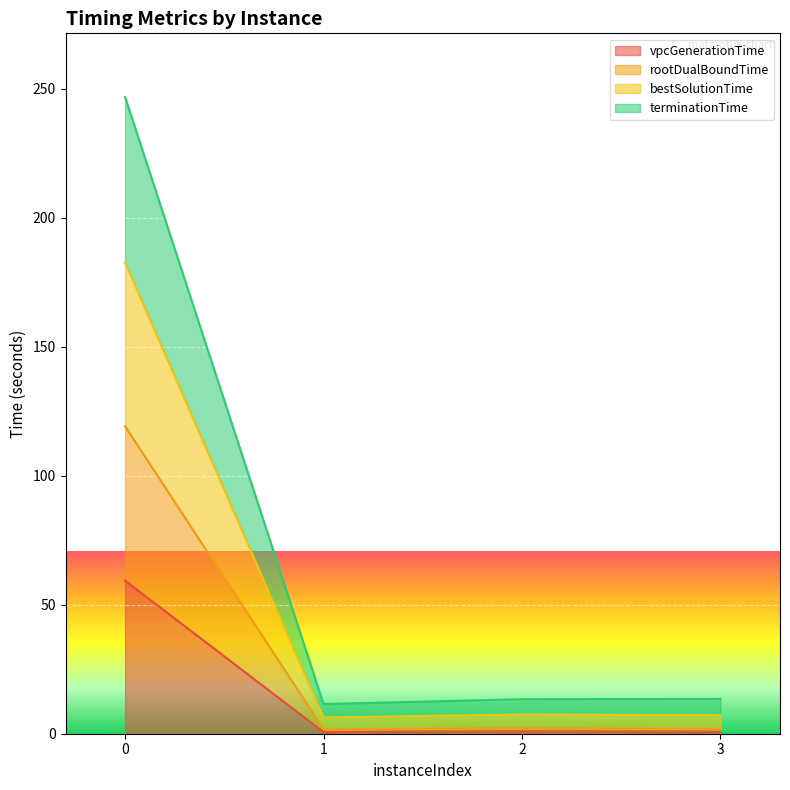

What is the highest value of the vpcGenerationTime series?

59.3